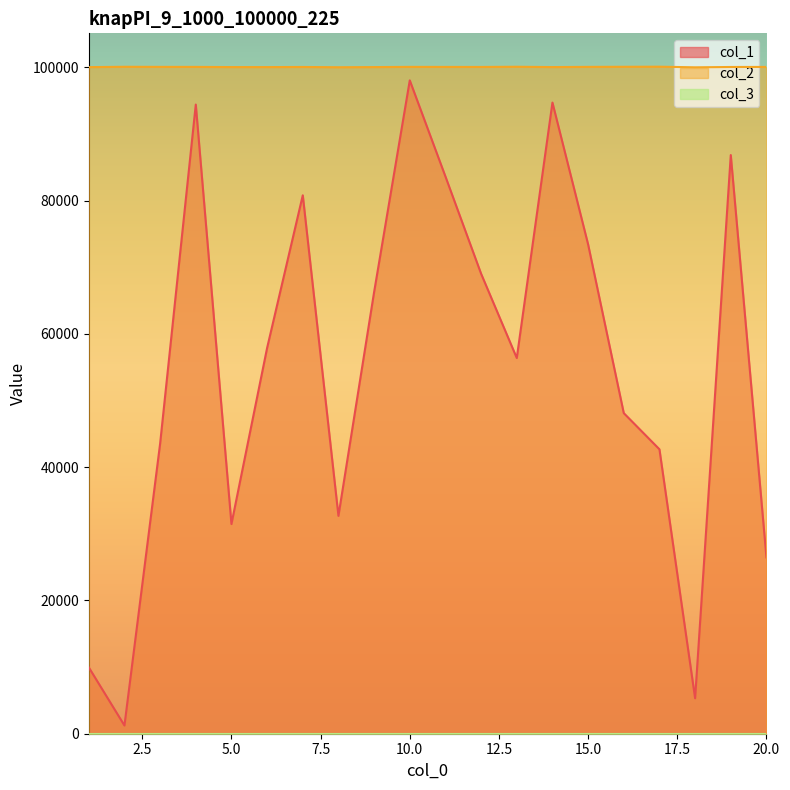

What is the greatest value displayed?

100099